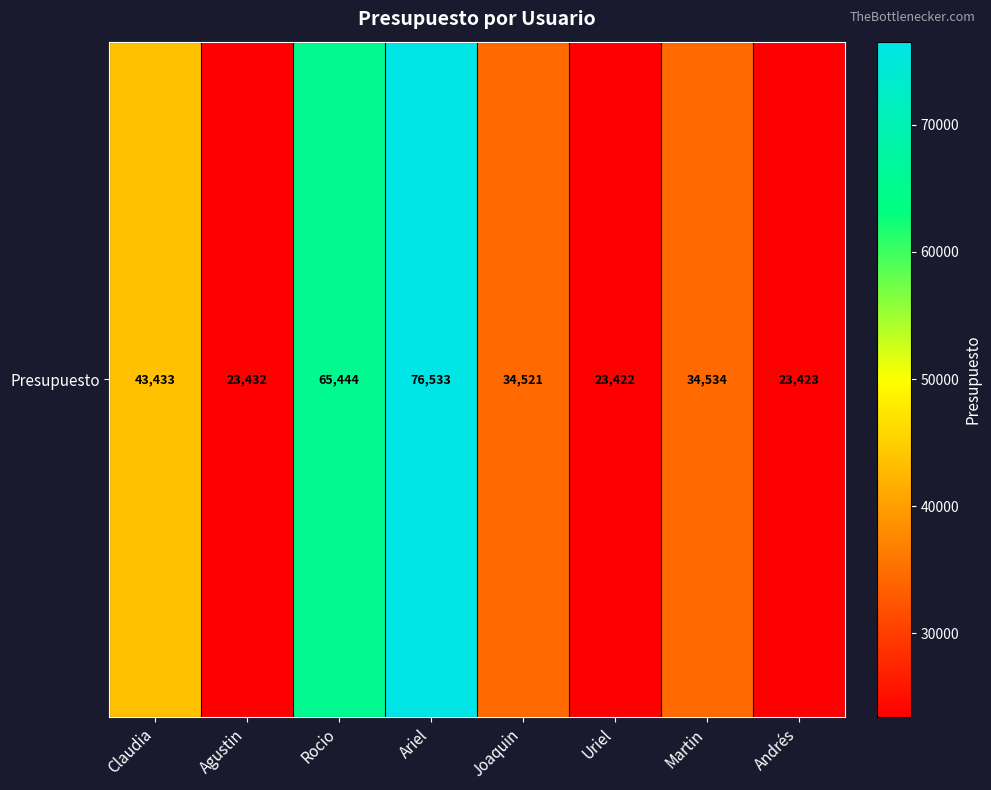

What is the ratio of the value at Joaquin to the value at Claudia?

0.8